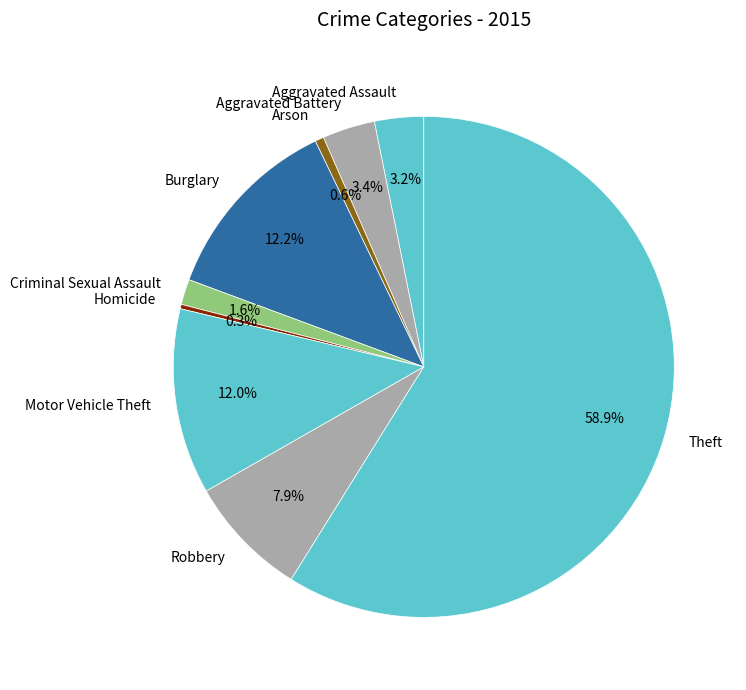

Which slice is the largest?

Theft